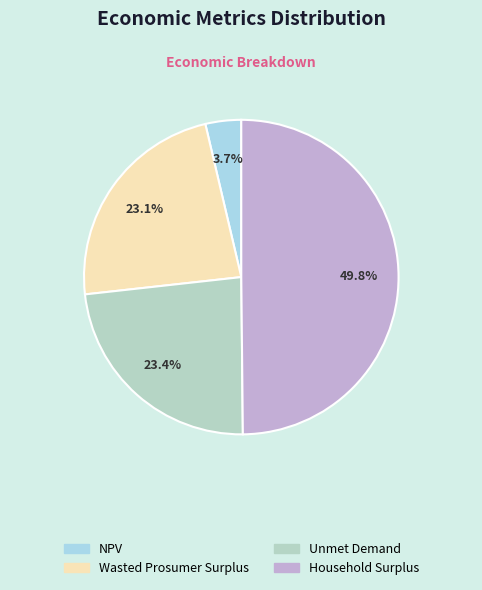

Is the sum of Wasted Prosumer Surplus and Household Surplus greater than half?

Yes